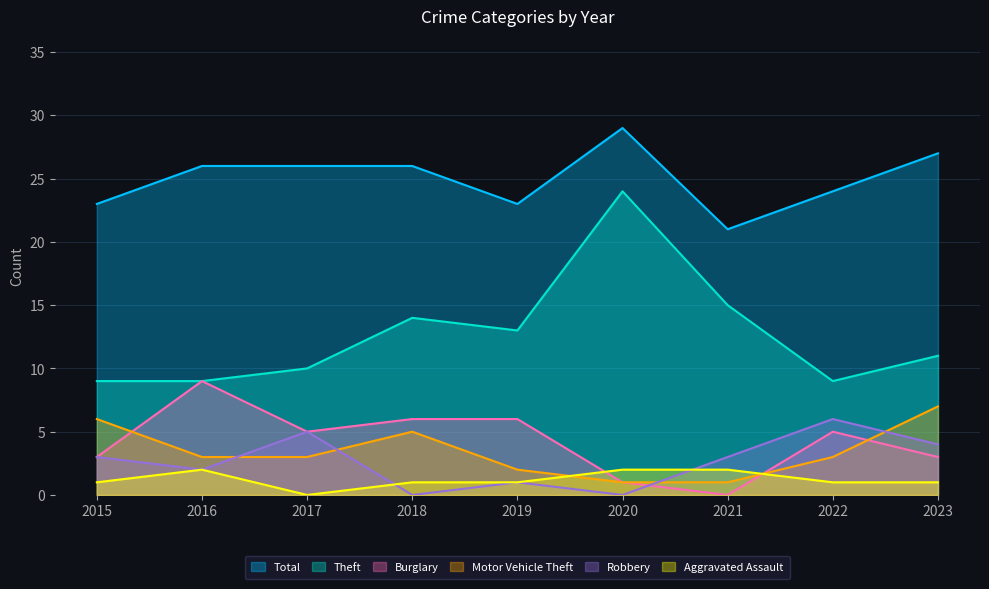

Reading left to right, extract all data points from this chart.

Total: 23	26	26	26	23	29	21	24	27
Theft: 9	9	10	14	13	24	15	9	11
Burglary: 3	9	5	6	6	1	0	5	3
Motor Vehicle Theft: 6	3	3	5	2	1	1	3	7
Robbery: 3	2	5	0	1	0	3	6	4
Aggravated Assault: 1	2	0	1	1	2	2	1	1